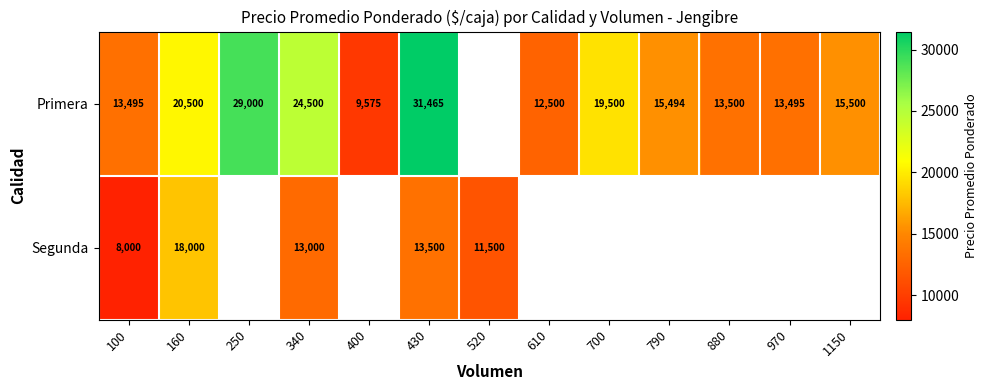

What is the spread (max minus min) of values at 160?

2500